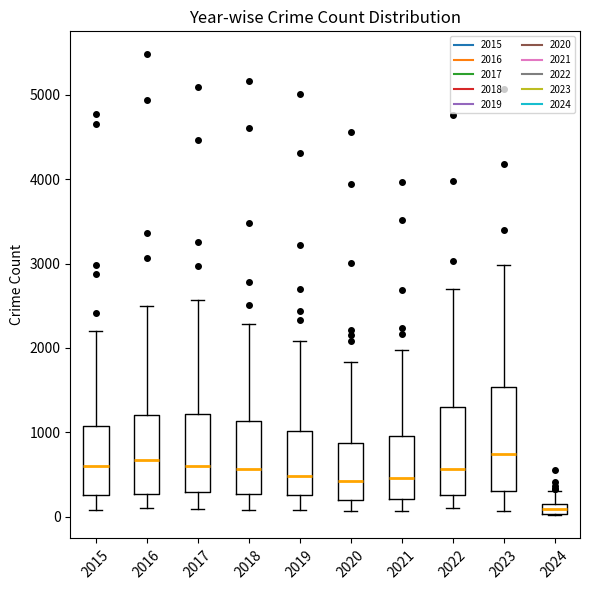

Comparing the boxes themselves (not the whiskers), which one is the tallest?

2023